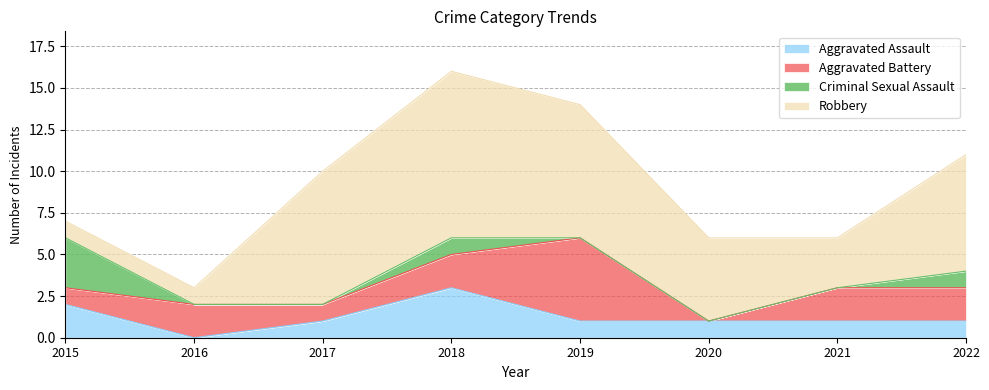

What are all the series names shown in the legend?

Aggravated Assault, Aggravated Battery, Criminal Sexual Assault, Robbery